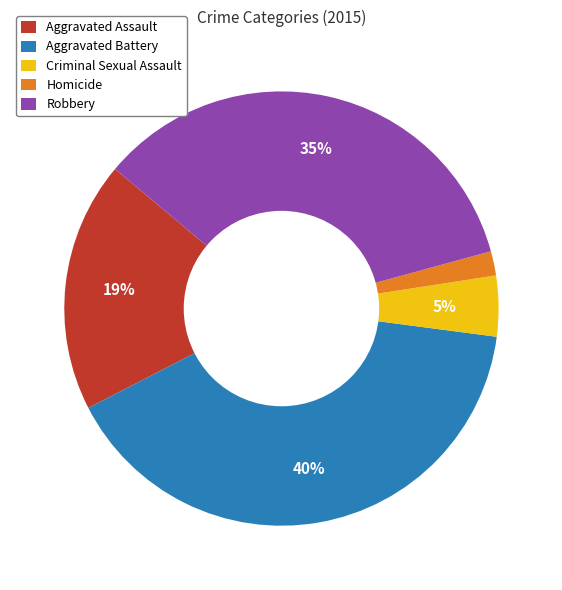

To the nearest percent, what is the combined percentage of Robbery and Aggravated Assault?

53%